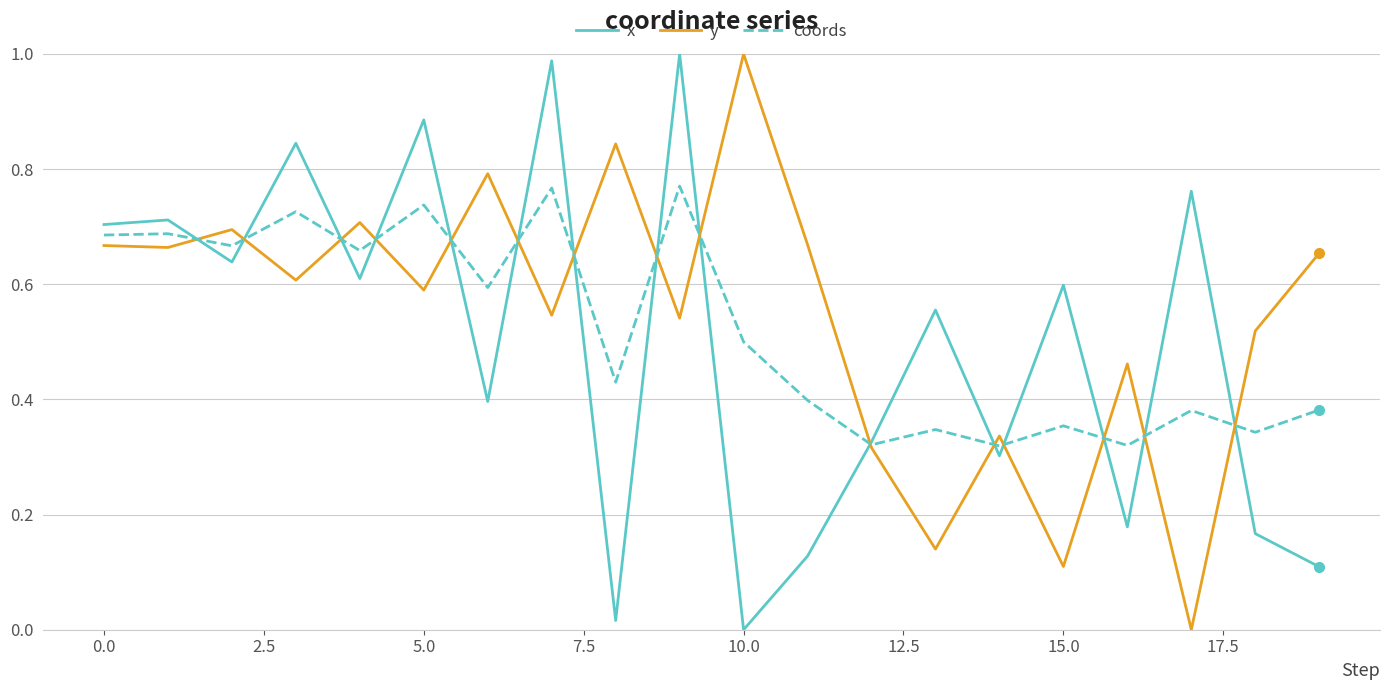

True or false: y and x cross at least once.

True